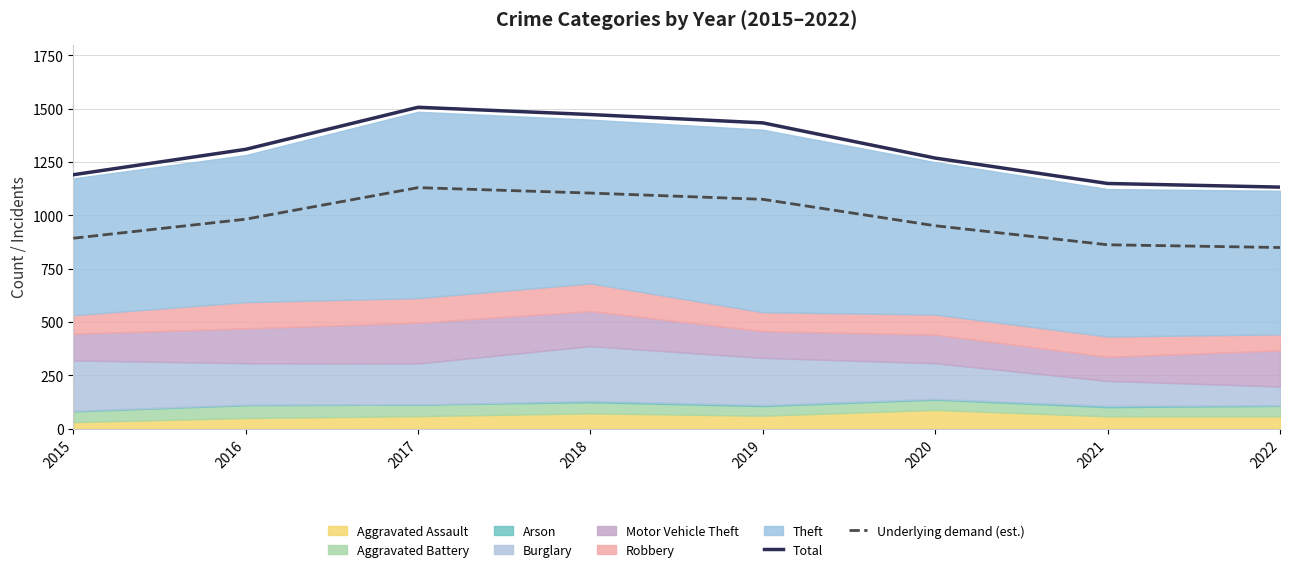

How many data points in Underlying demand (est.) are above 981?

4